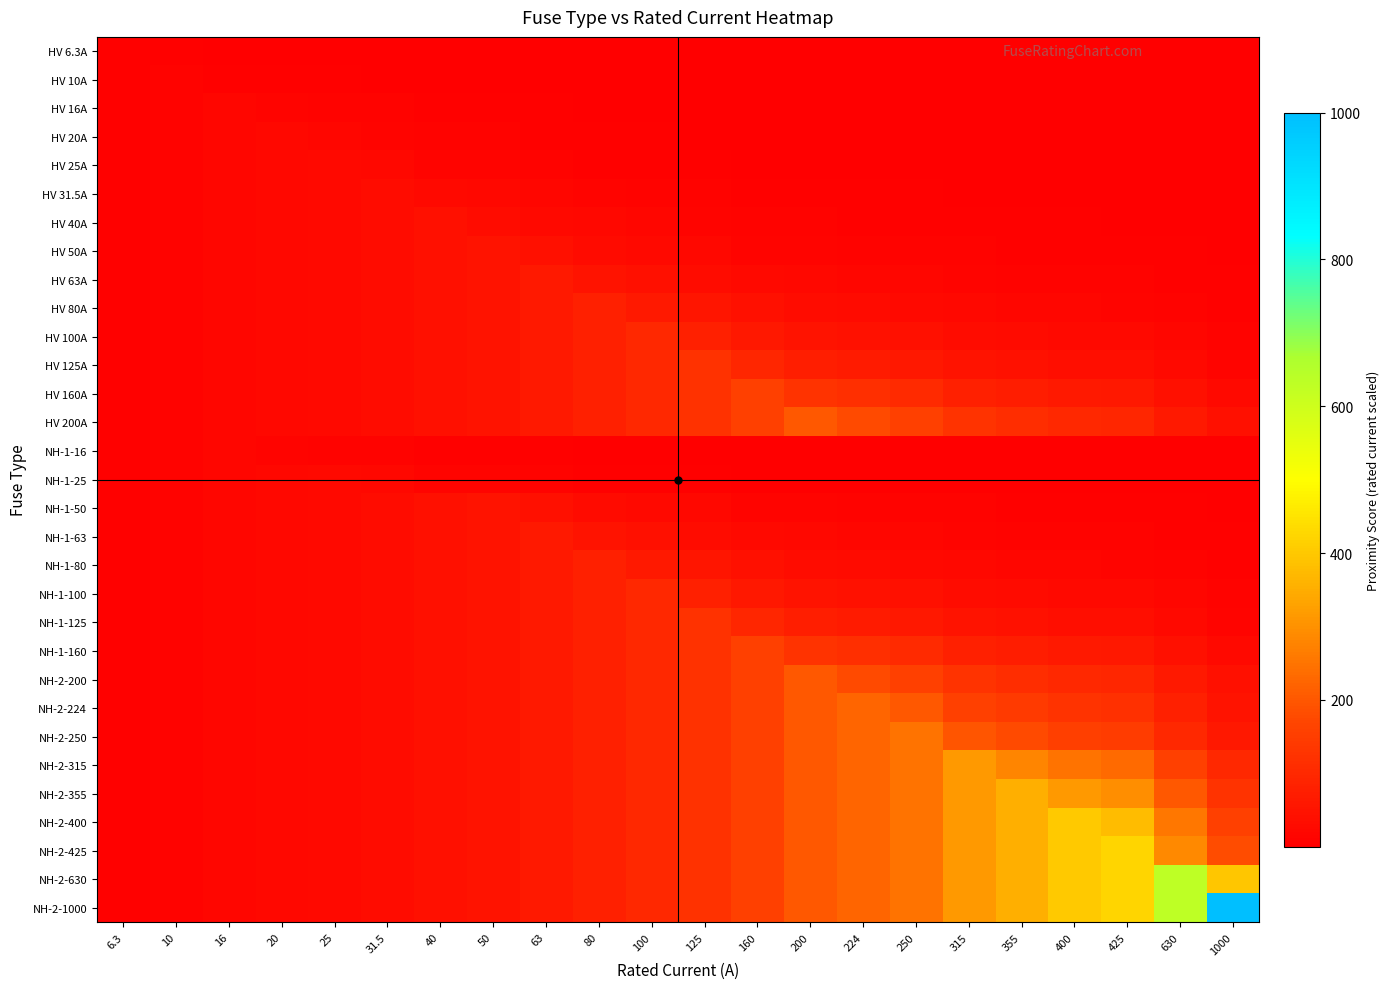

What is the difference between the highest and lowest values at 40?

39.0